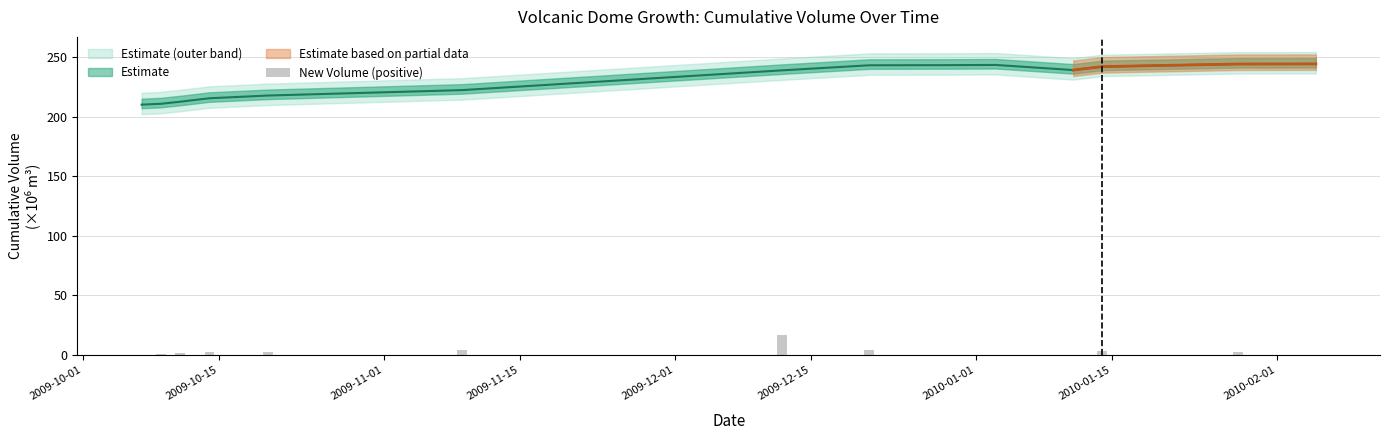

What is the maximum value shown in the chart?

16.6